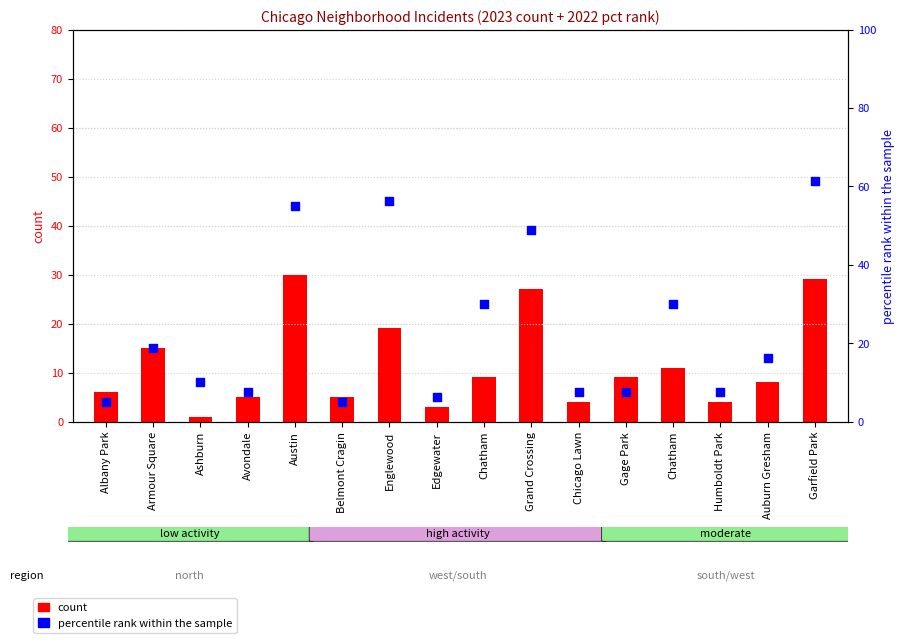

What are all the series names shown in the legend?

count, percentile rank within the sample